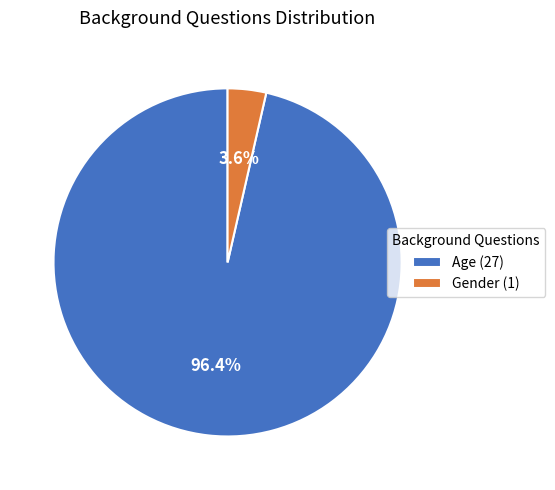

Combined, what portion of the pie is Age and Gender?

100.0%